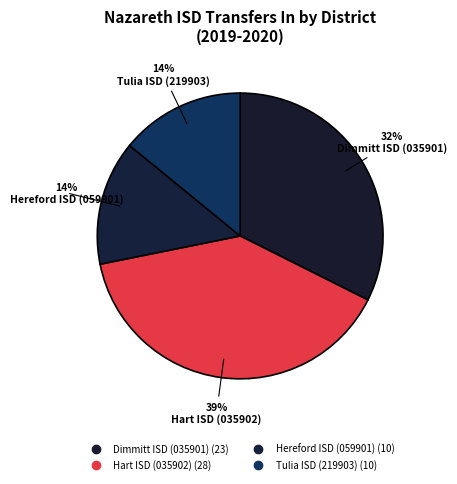

How many slices are in this pie chart?

4